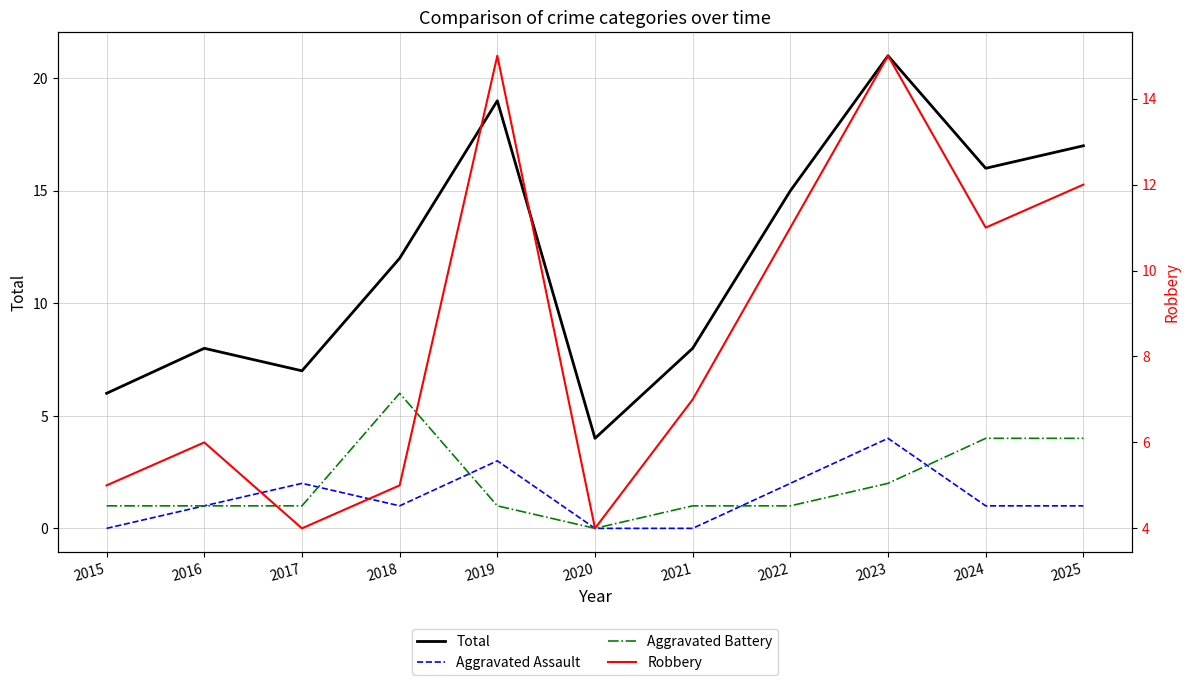

What is the difference between the maximum and minimum values in the Aggravated Battery series?

6